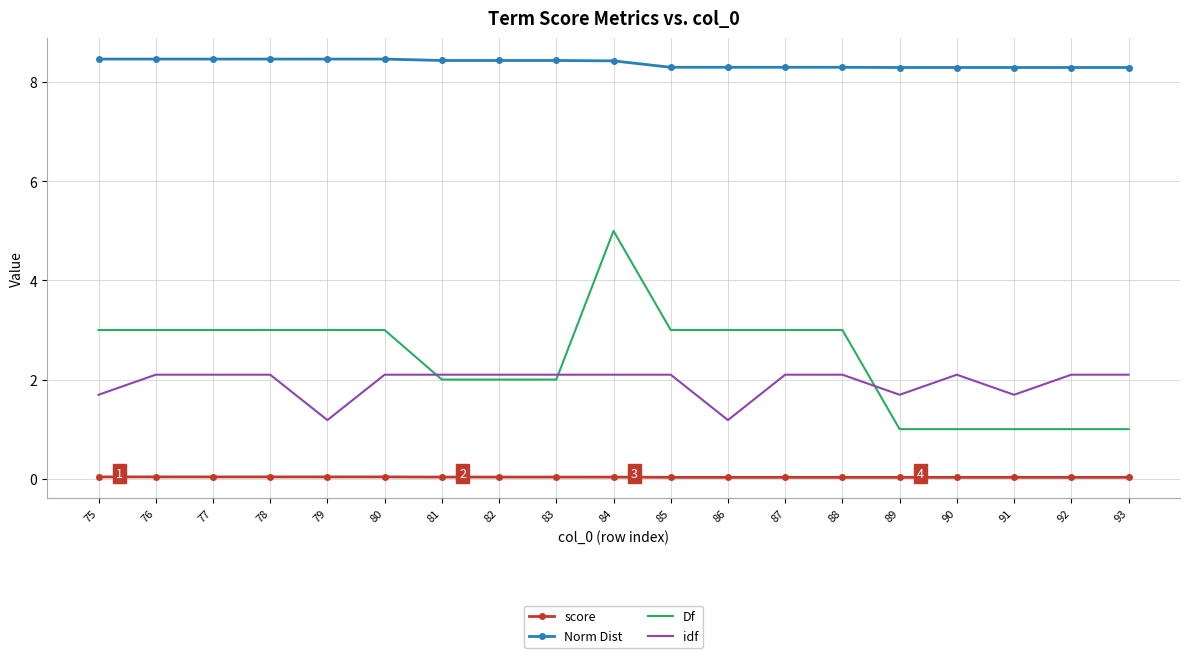

What is the difference between the maximum and minimum values in the idf series?

0.9